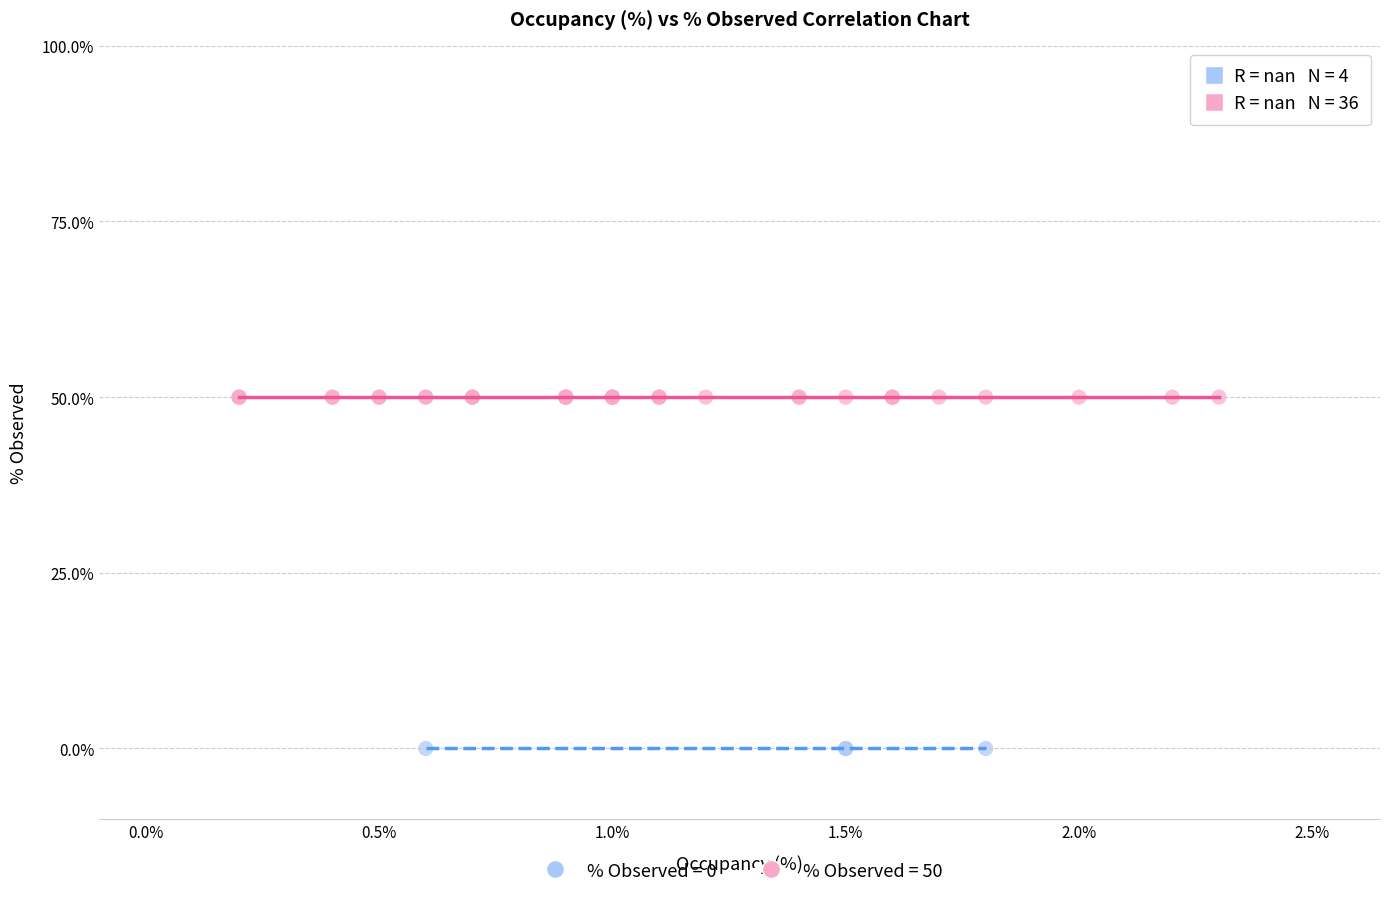

Which series reaches the maximum Y coordinate?

% Observed = 50